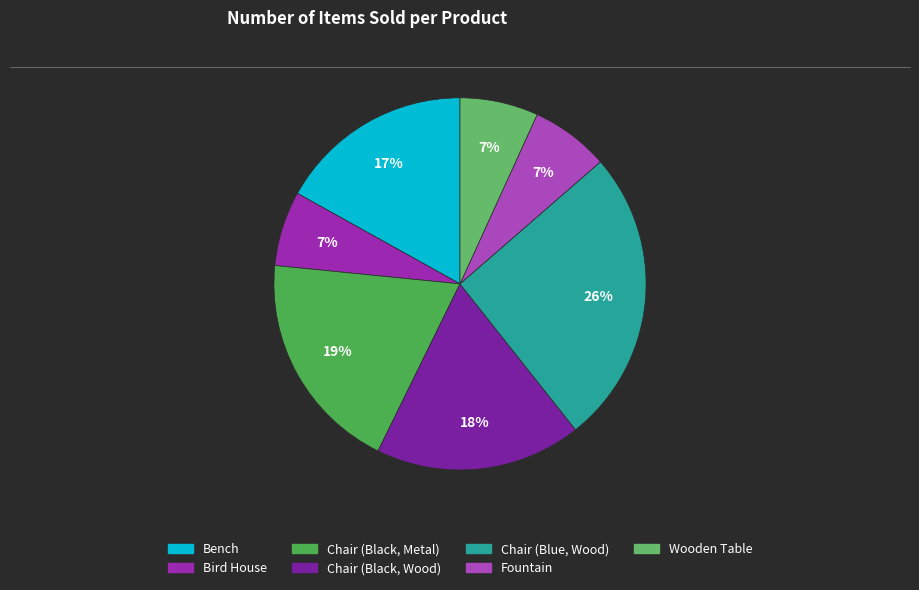

True or false: Chair (Black, Metal) accounts for 19% of the total.

True